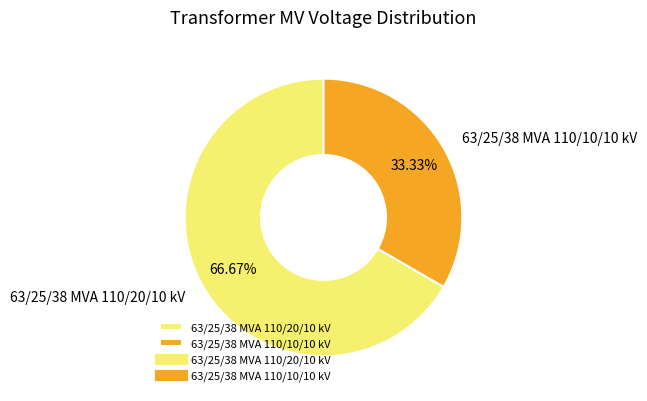

To the nearest percent, what is the average slice percentage?

50%